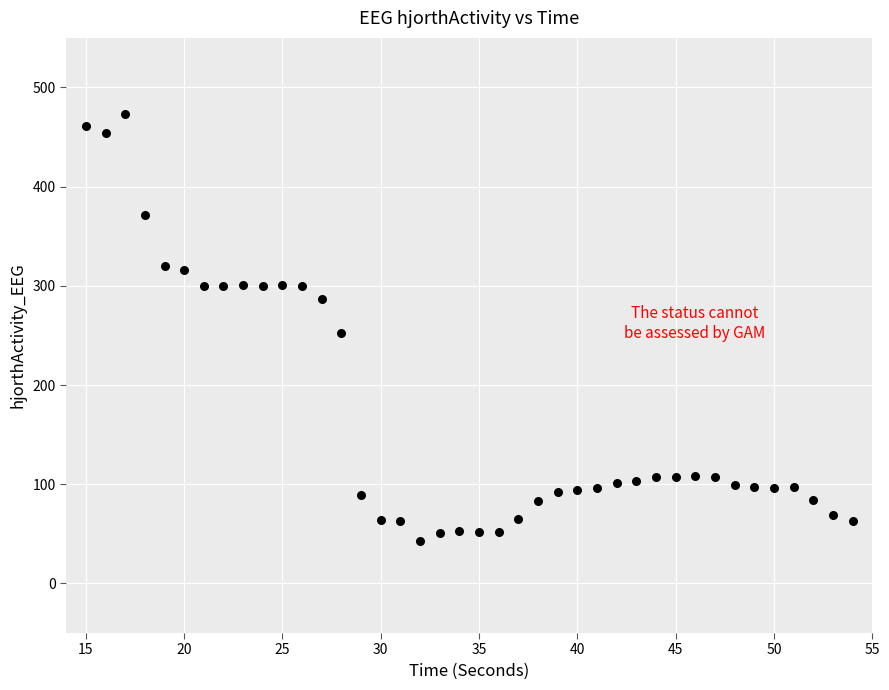

What is the range of Y values (max minus min)?

430.2